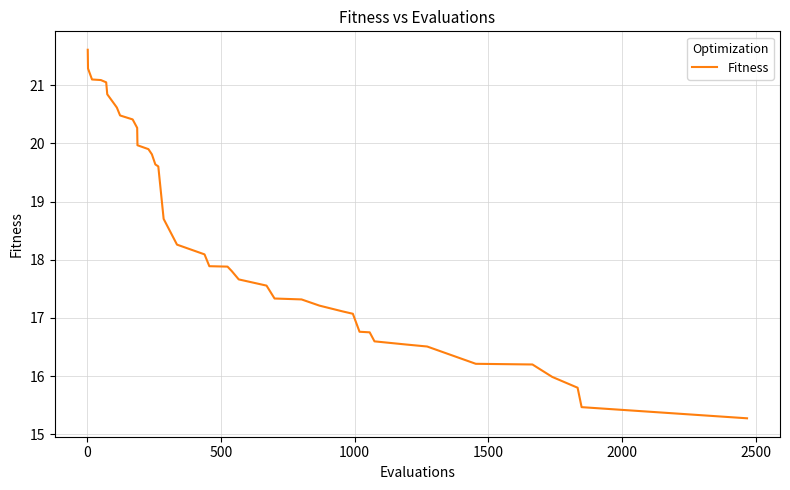

What is the difference between the maximum and minimum values?

6.3